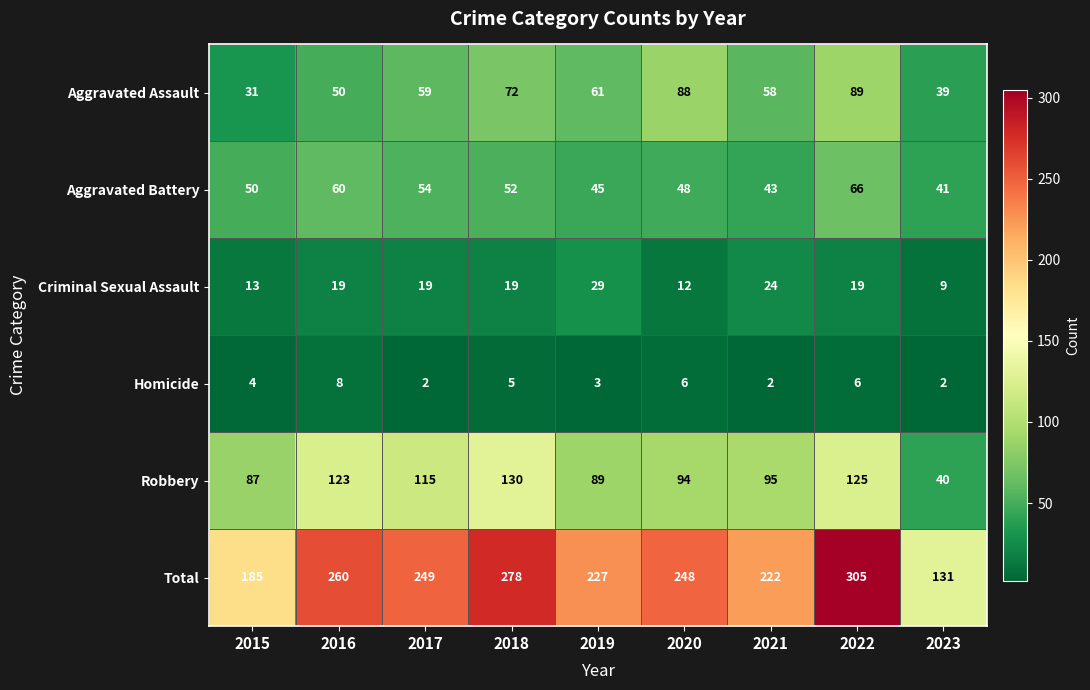

How many data points in Homicide are less than 4?

4